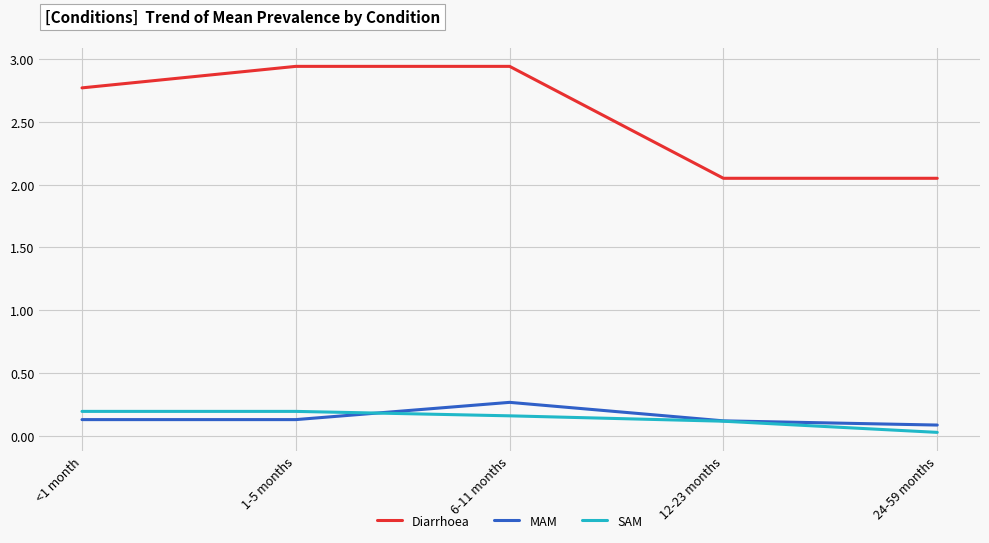

What position from the left is 1-5 months?

2